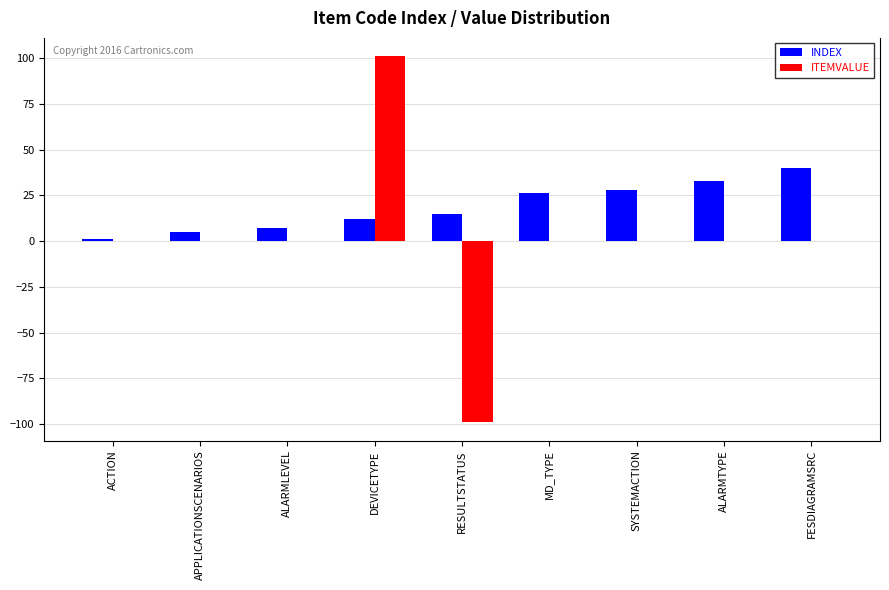

What is the maximum value shown in the chart?

101